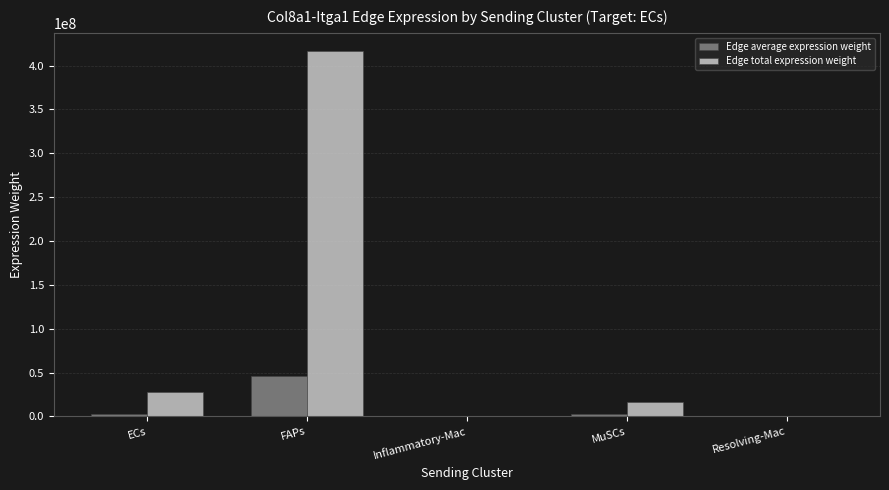

What is the greatest value displayed?

416552232.9